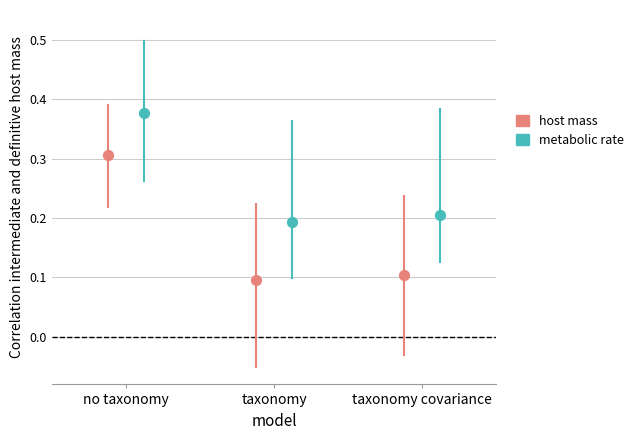

Which series has the widest spread of Y values?

host mass